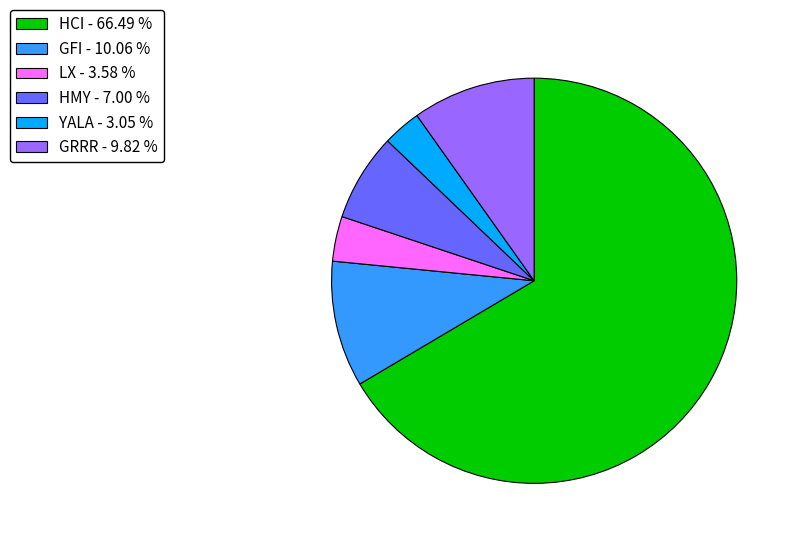

Is there a majority slice in this chart?

Yes